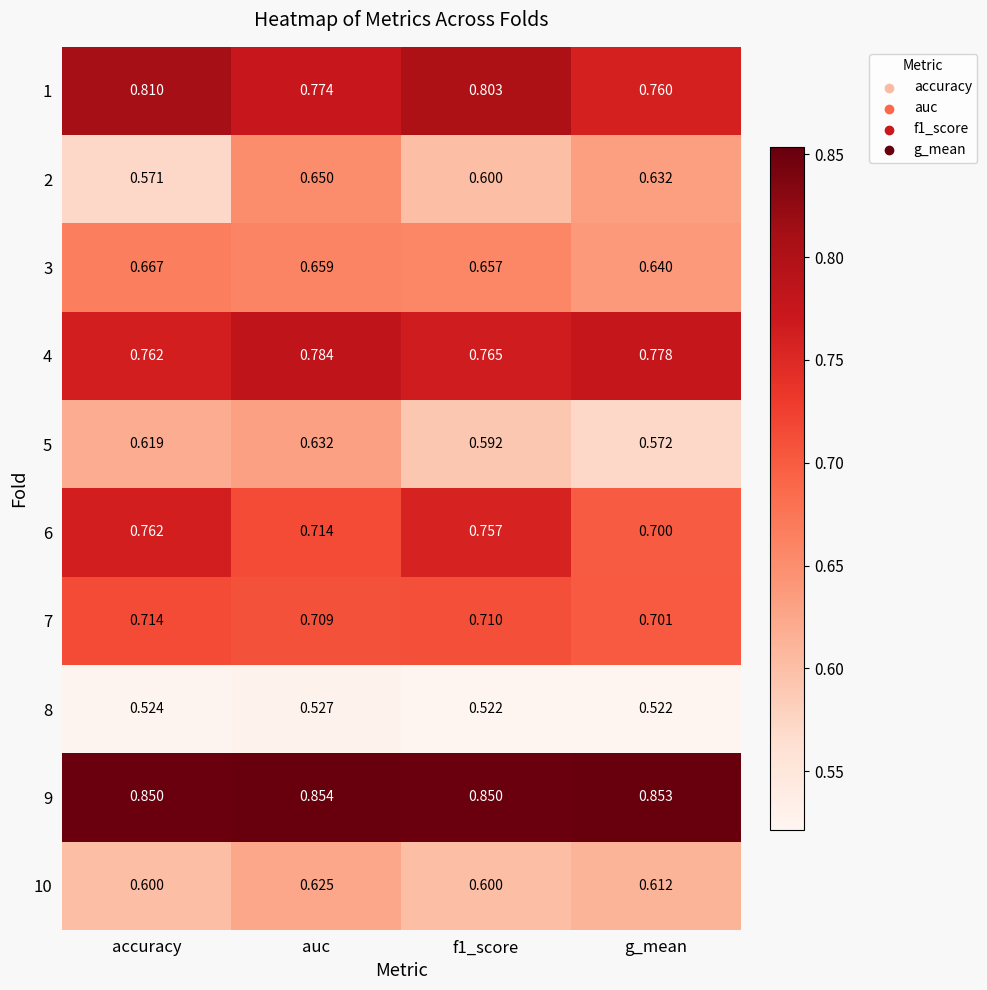

Which category has the lowest value in the 7 series?

g_mean